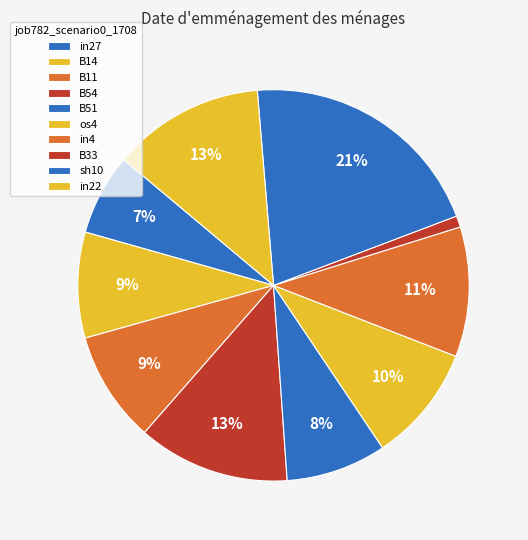

To the nearest percent, what is the difference between the in4 and os4 slice percentages?

1%